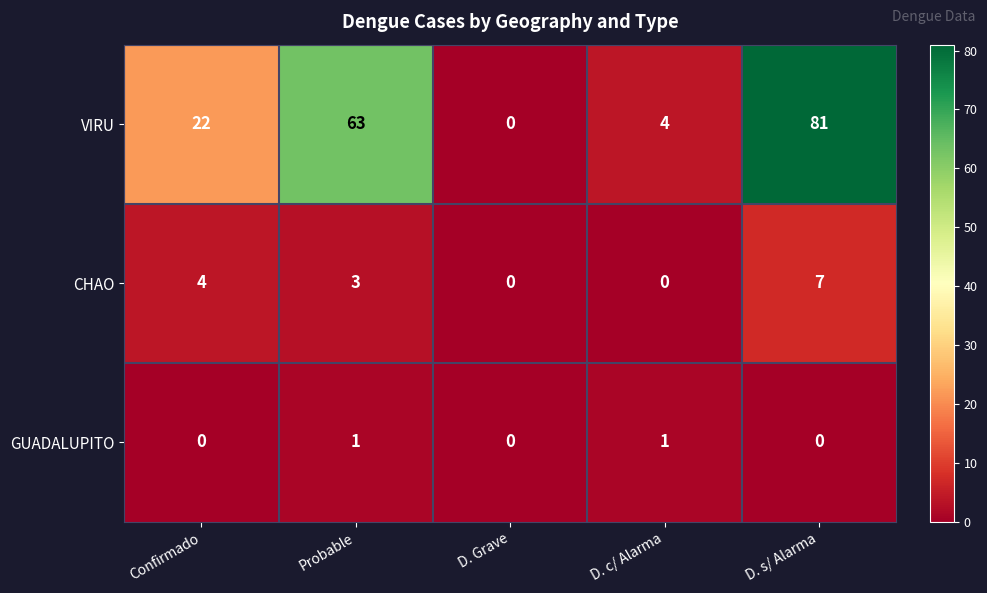

List the series in order of their peak value, lowest first.

GUADALUPITO, CHAO, VIRU